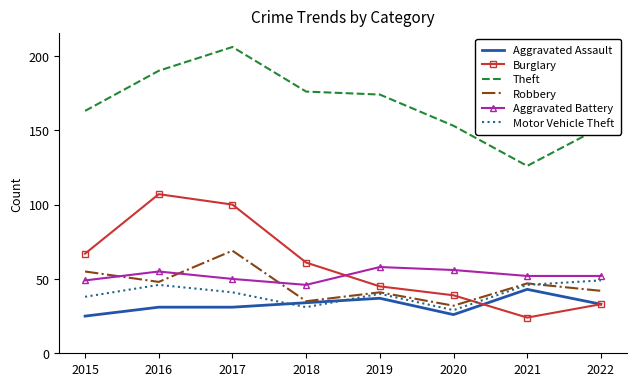

True or false: Aggravated Battery has a value of 52 at 2021.

True